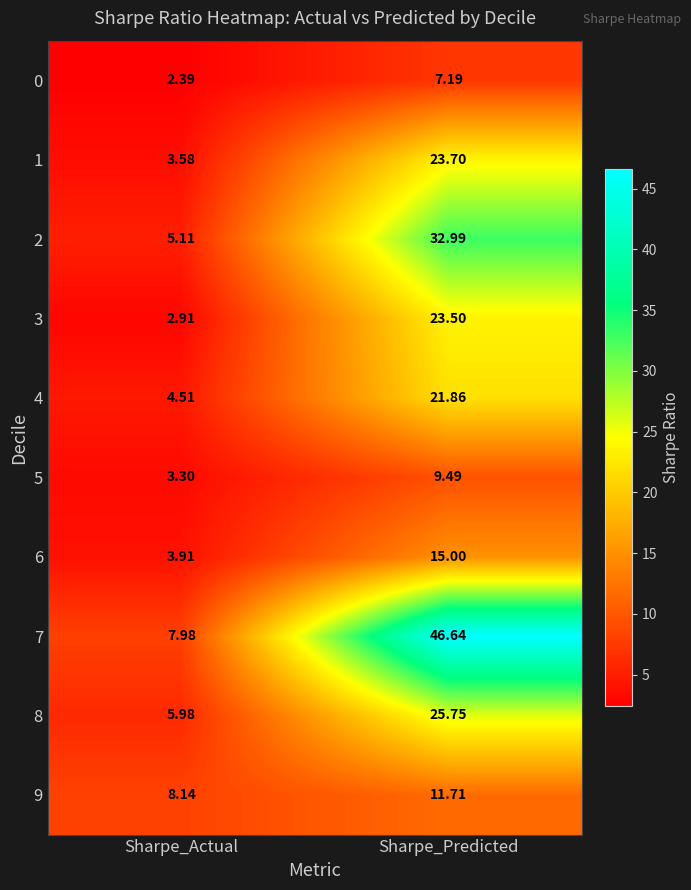

At which label does 1 first exceed 23?

Sharpe_Predicted